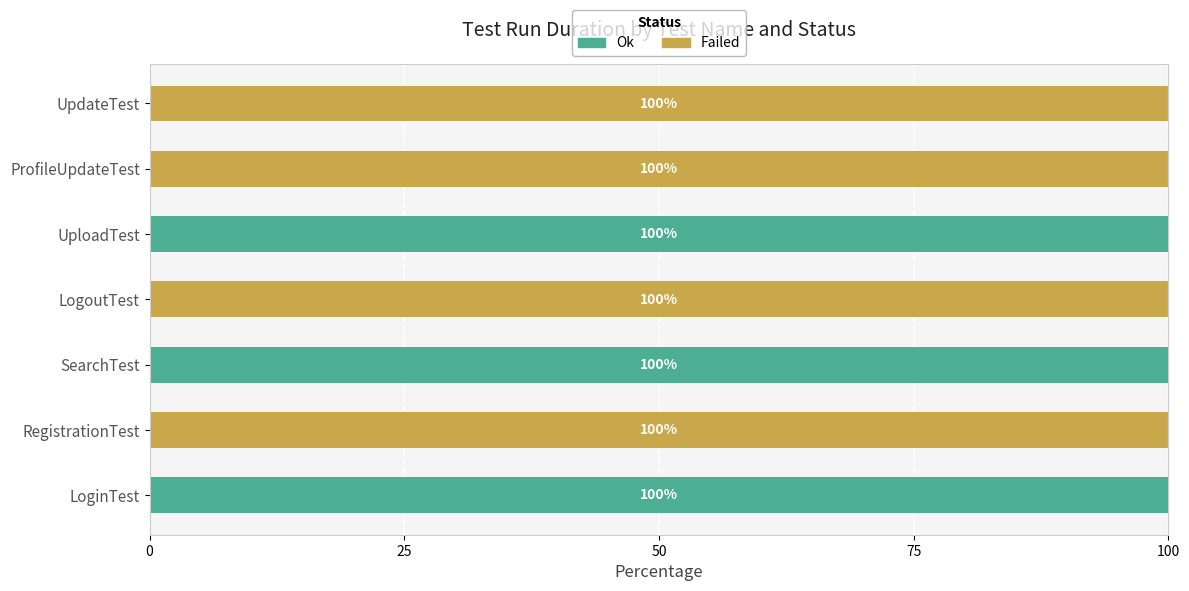

What is the sum of all Ok values?

300